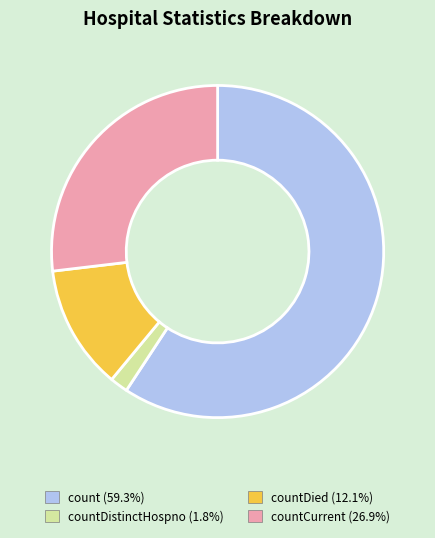

Is there a majority slice in this chart?

Yes